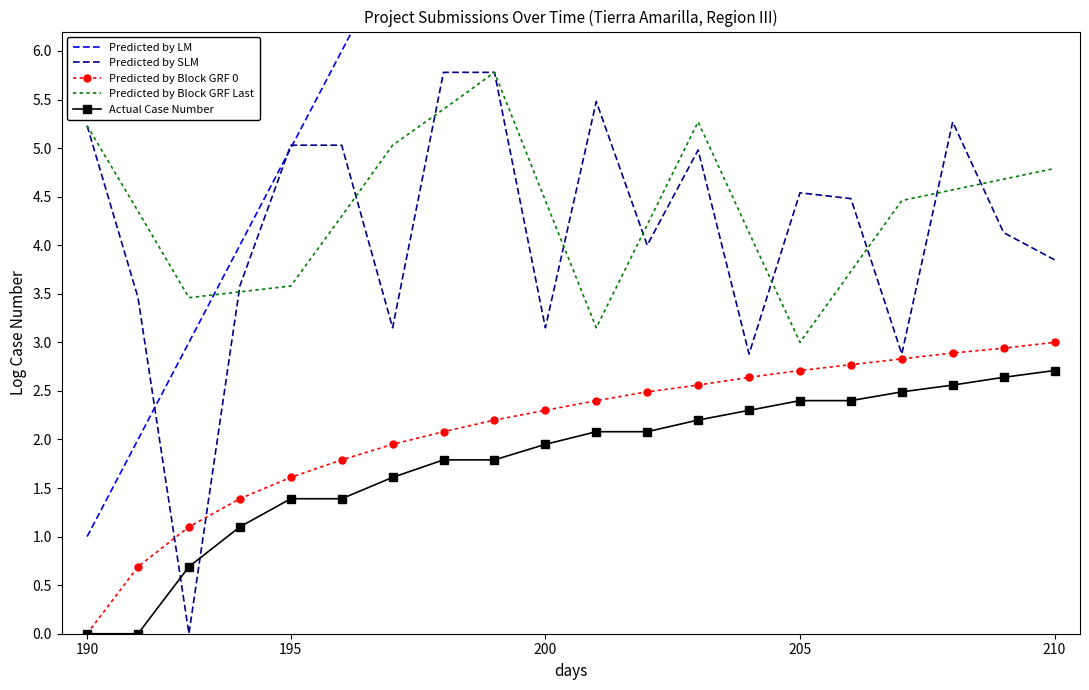

Rank the series by their maximum value, from lowest to highest.

Actual Case Number, Predicted by Block GRF 0, Predicted by SLM, Predicted by Block GRF Last, Predicted by LM